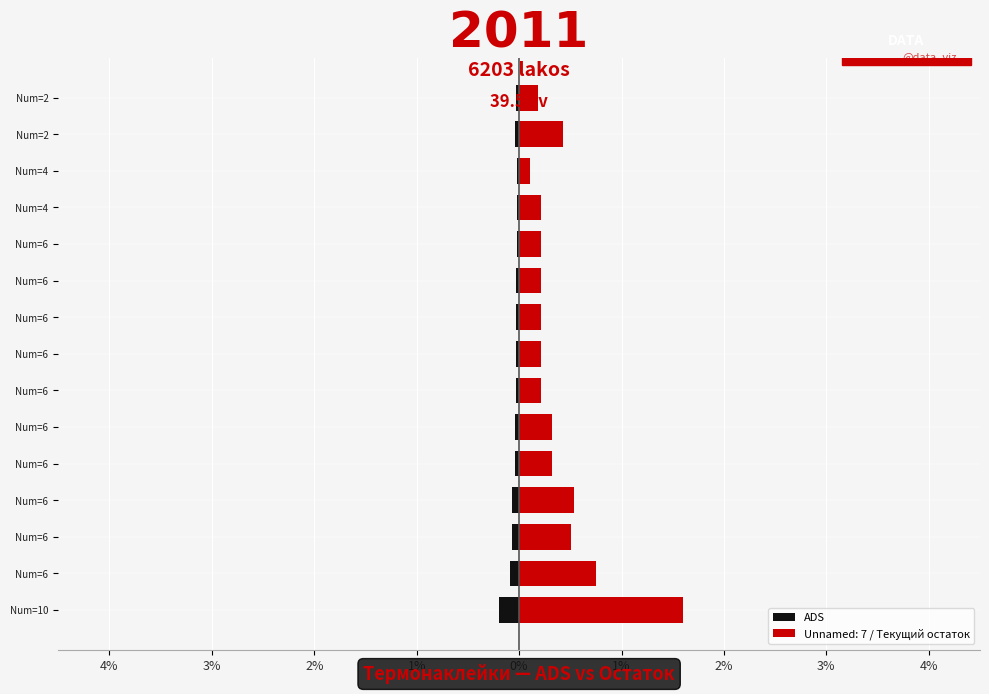

Does the chart contain any negative values?

Yes